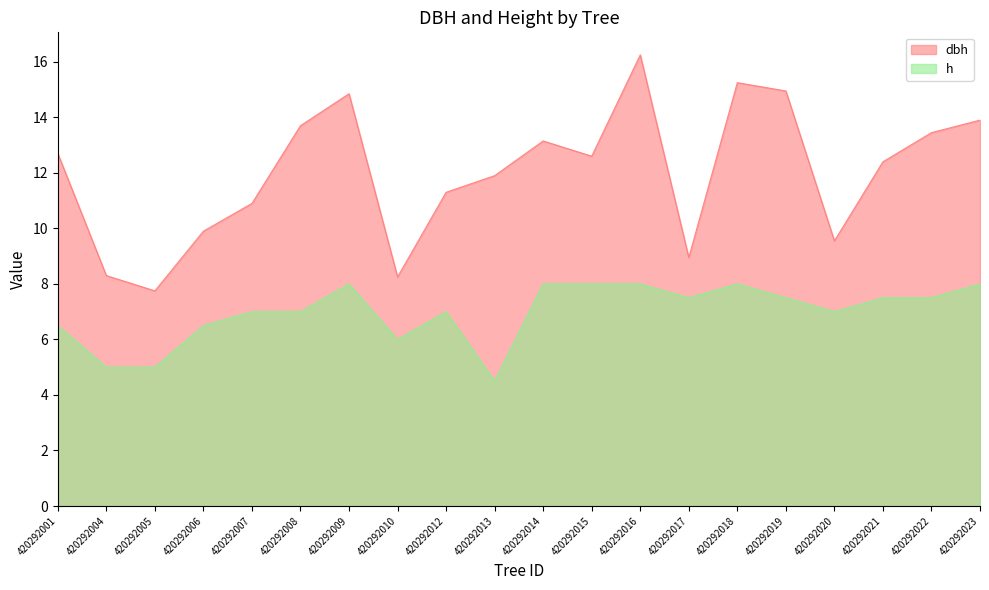

What is the difference between the second highest and minimum values in the h series?

3.5